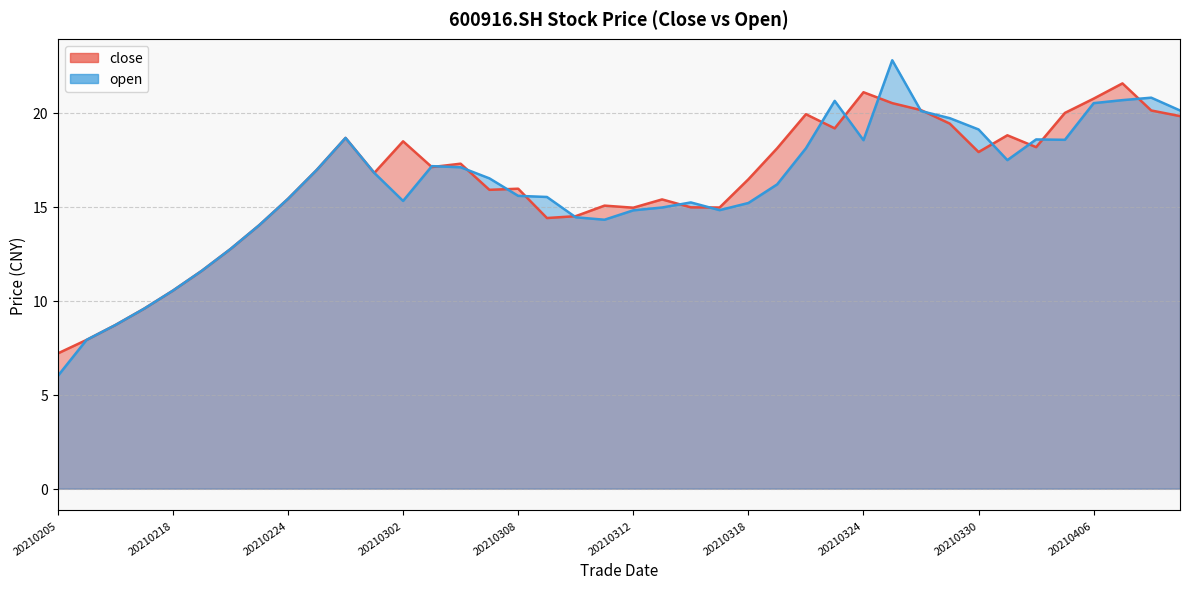

How many lines are shown in the chart?

2